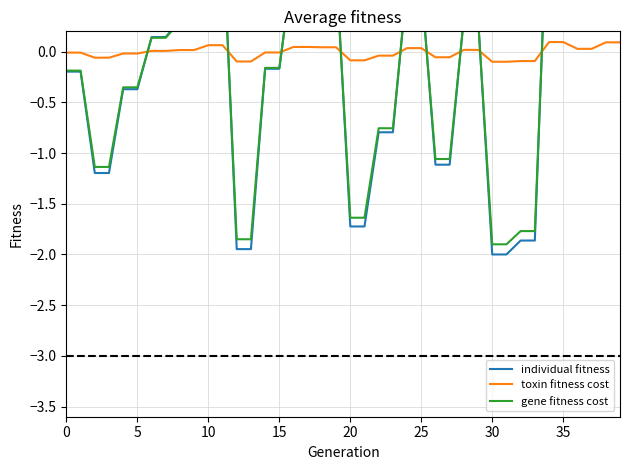

What is the minimum value shown in the chart?

-2.0